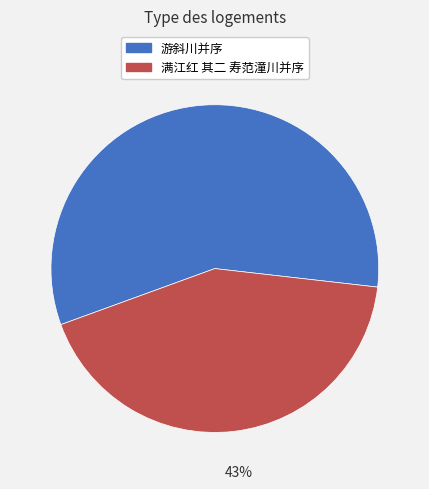

Is it true that 满江红 其二 寿范潼川并序 is 54% of the pie?

False